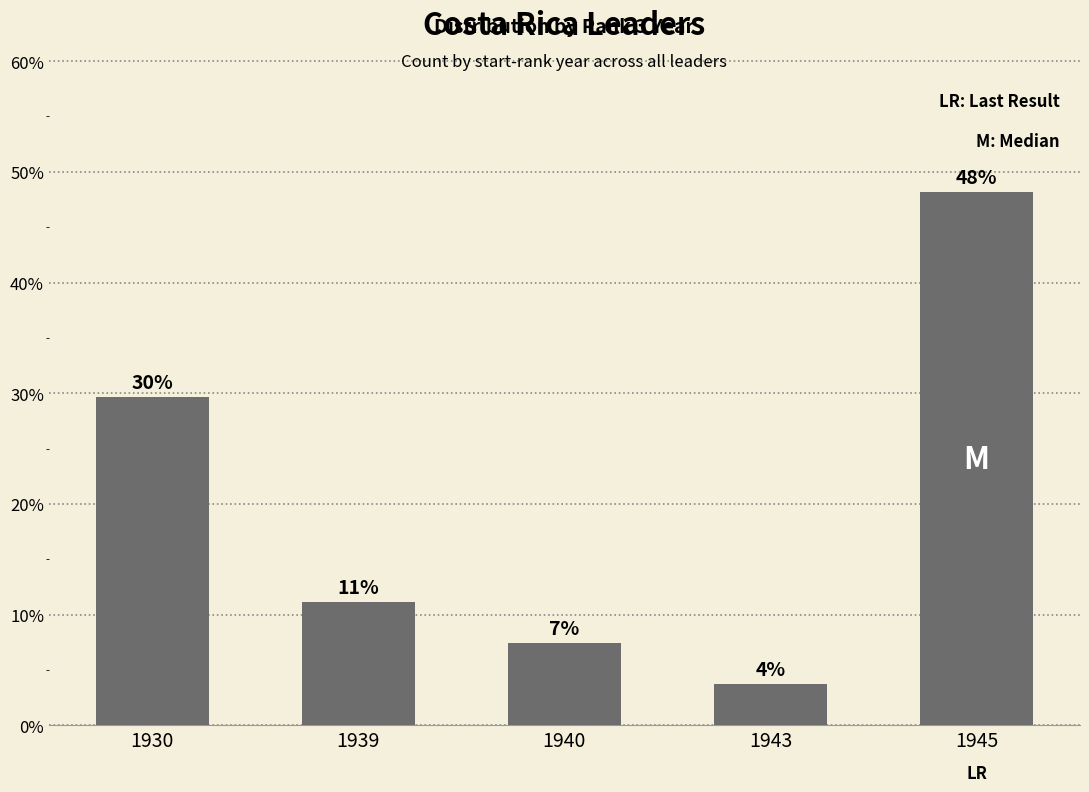

What is the change in value from 1939 to 1940?

-3.7